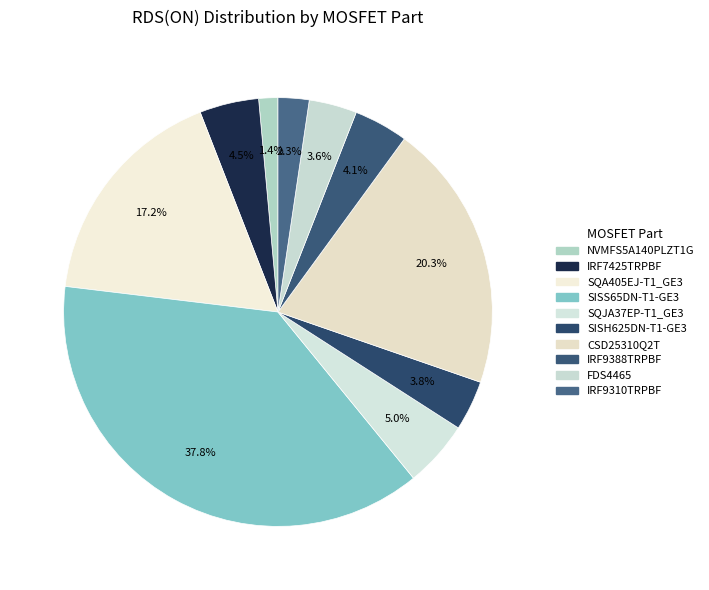

How many slices are in this pie chart?

10